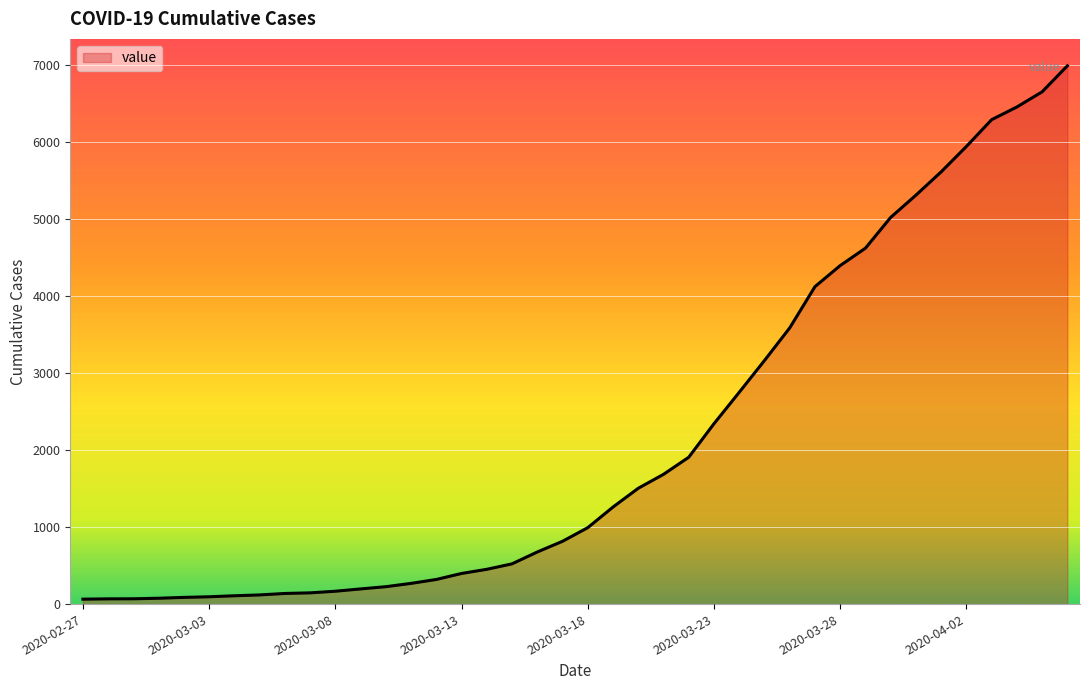

What is the maximum value shown in the chart?

6995